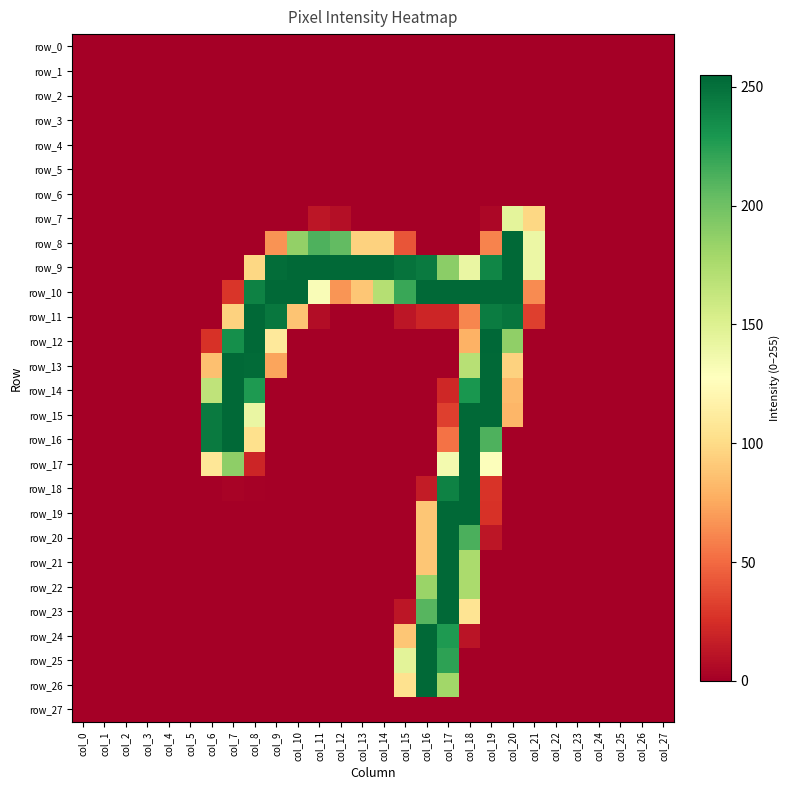

Read the row_20 value at col_17.

254